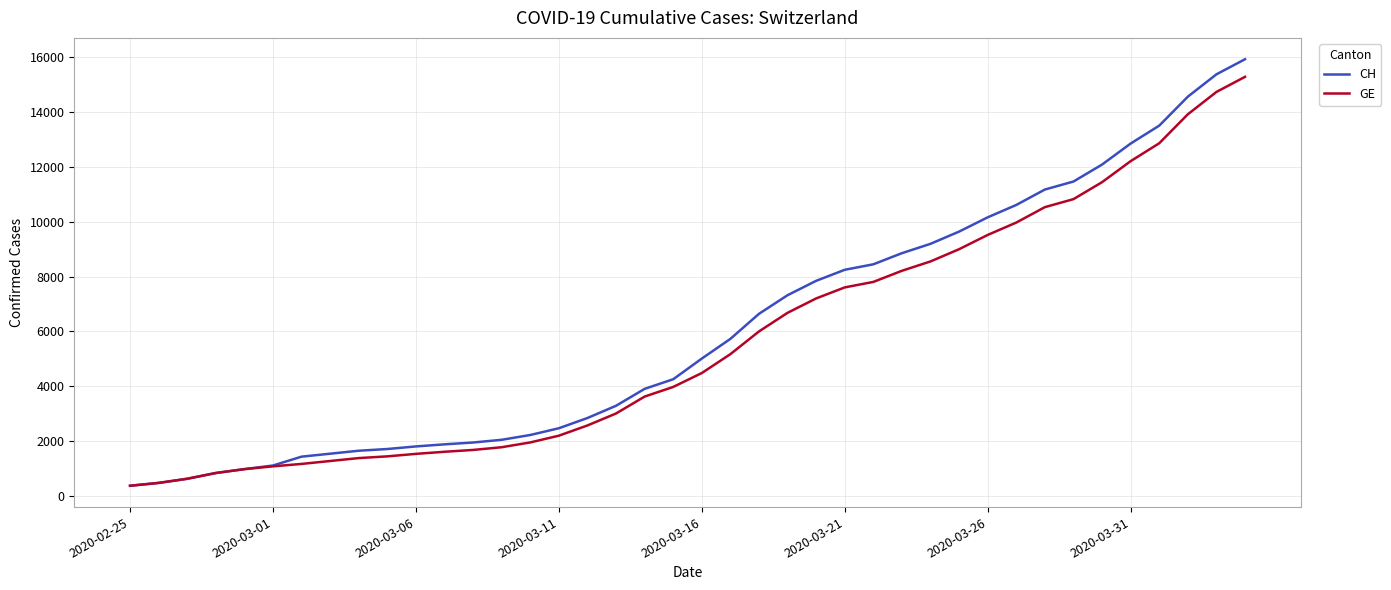

What is the minimum value shown in the chart?

375